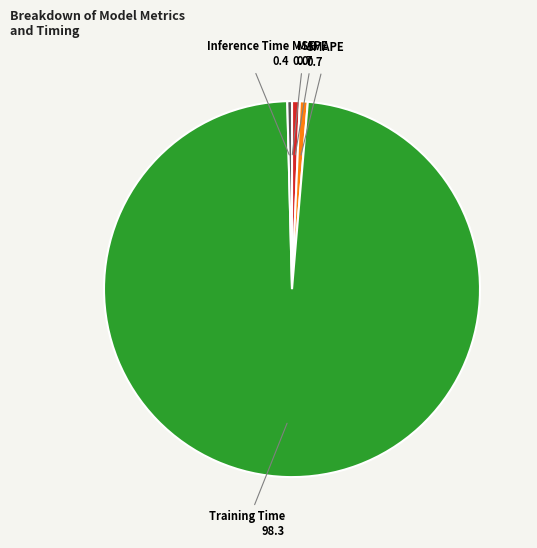

Does Training Time represent more than half of the total?

Yes